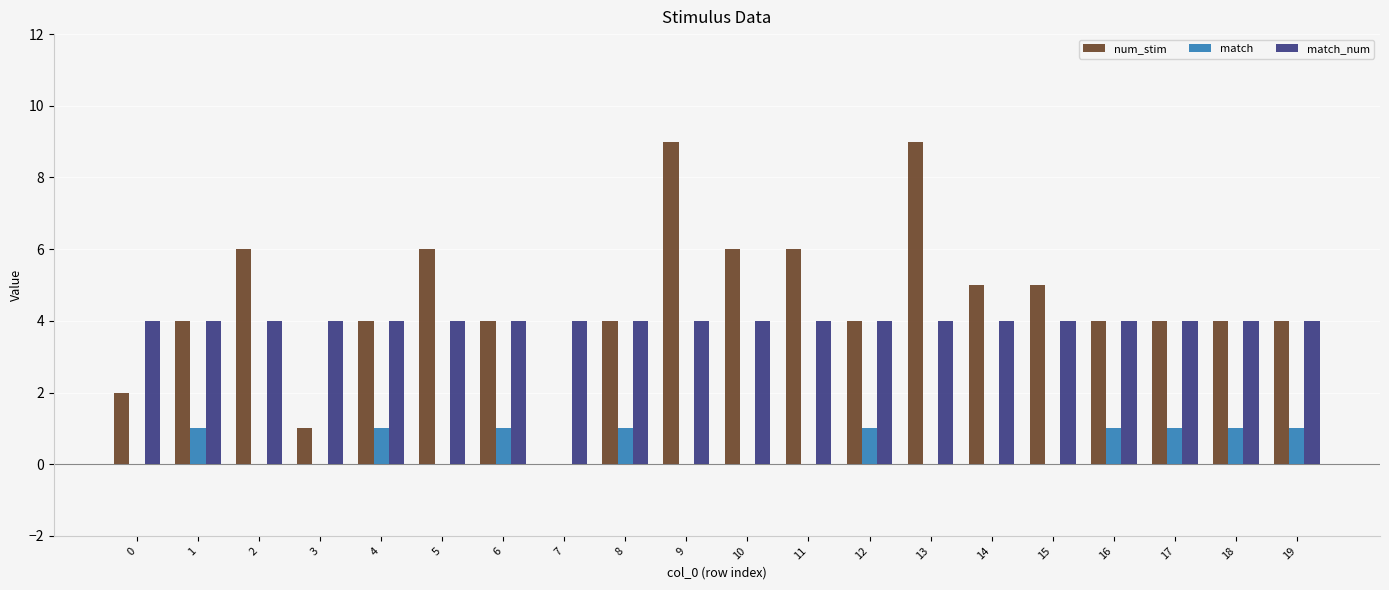

Reading right to left, what are all the values shown in this chart?

num_stim: 19=4	18=4	17=4	16=4	15=5	14=5	13=9	12=4	11=6	10=6	9=9	8=4	7=0	6=4	5=6	4=4	3=1	2=6	1=4	0=2
match: 19=1	18=1	17=1	16=1	15=0	14=0	13=0	12=1	11=0	10=0	9=0	8=1	7=0	6=1	5=0	4=1	3=0	2=0	1=1	0=0
match_num: 19=4	18=4	17=4	16=4	15=4	14=4	13=4	12=4	11=4	10=4	9=4	8=4	7=4	6=4	5=4	4=4	3=4	2=4	1=4	0=4